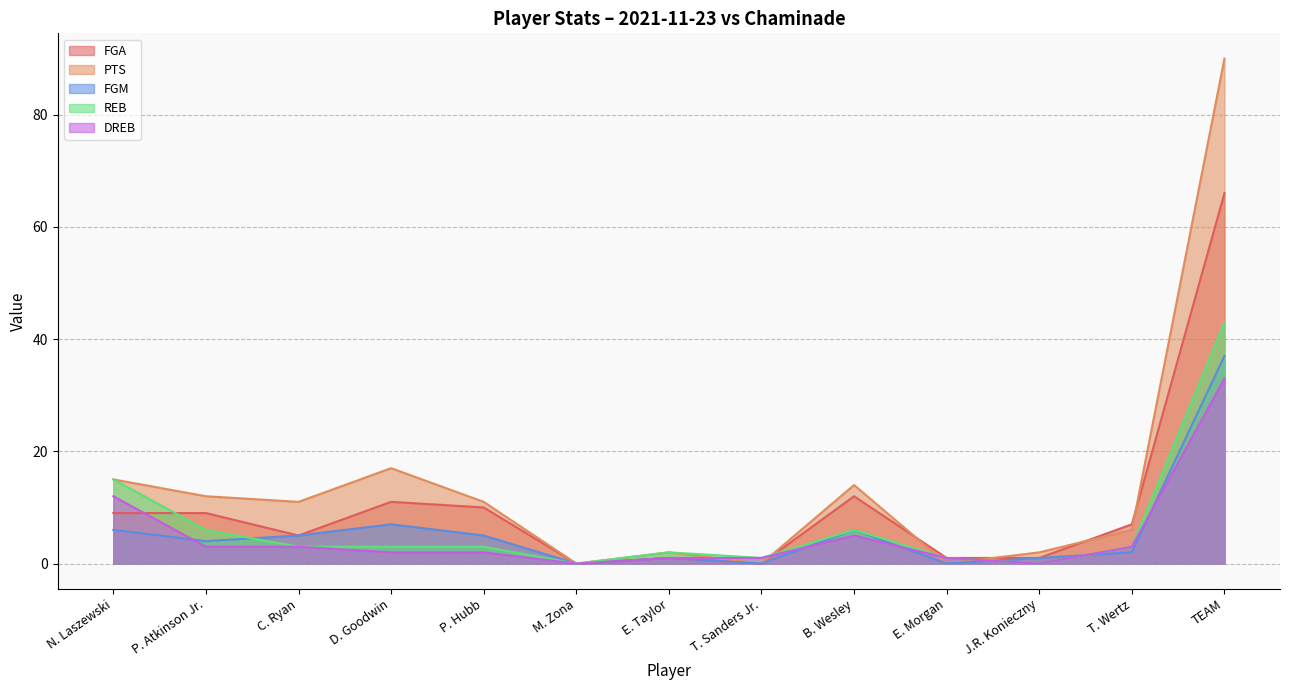

List the series in order of their peak value, lowest first.

DREB, FGM, REB, FGA, PTS